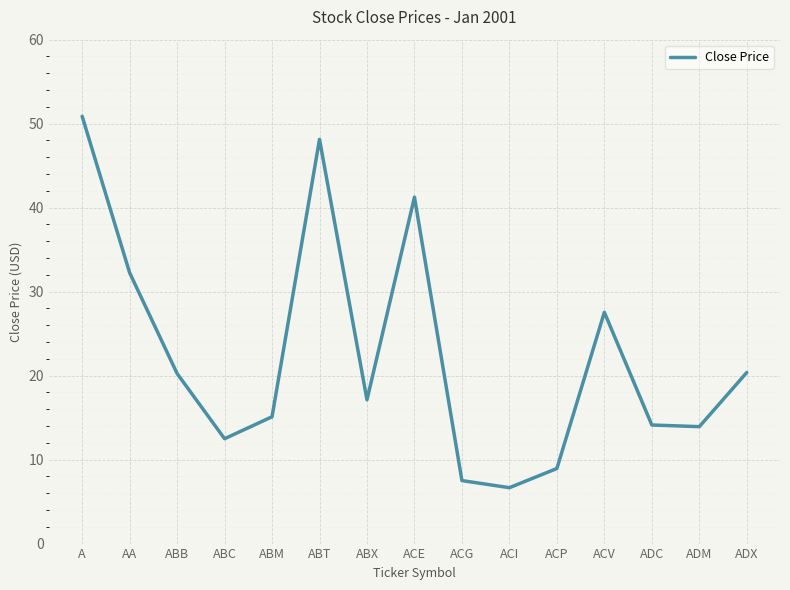

Is it true that the value at ADX is 36.2?

False